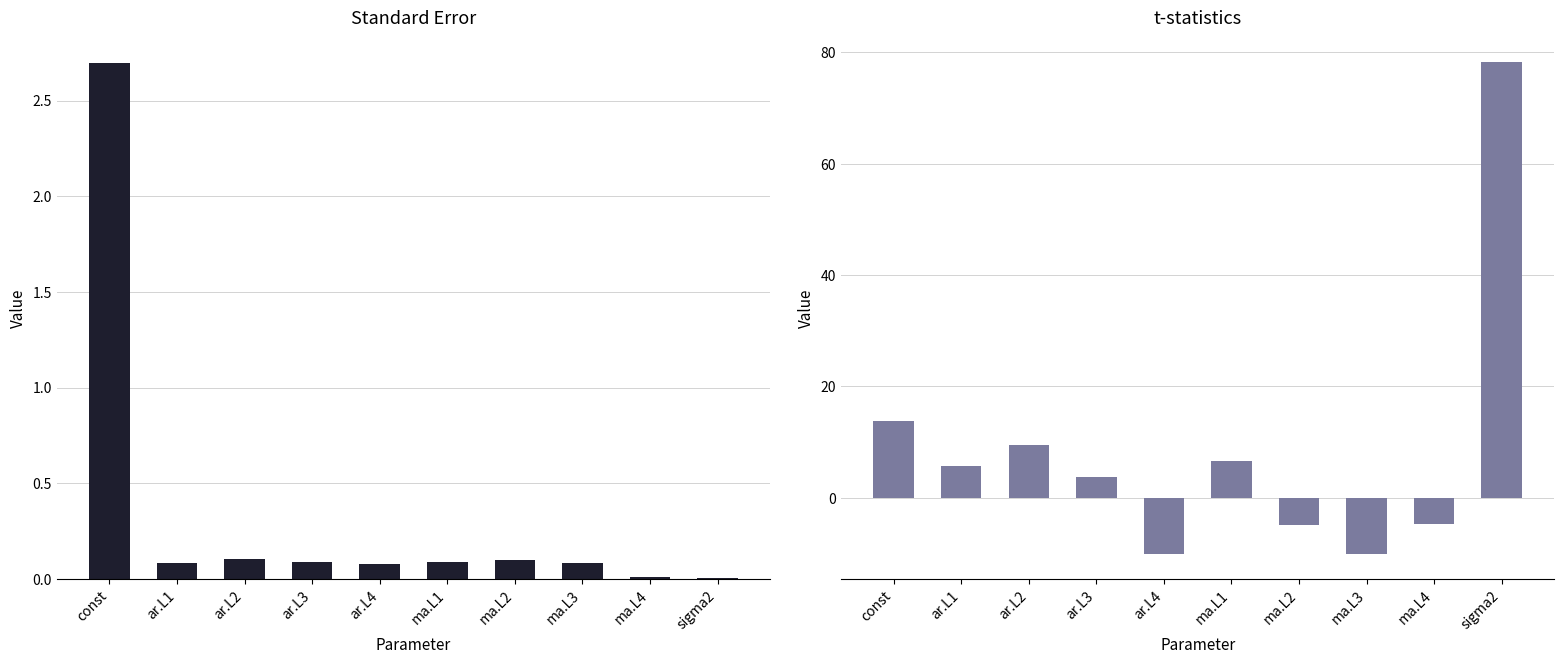

At how many categories does at least one series exceed 19?

1